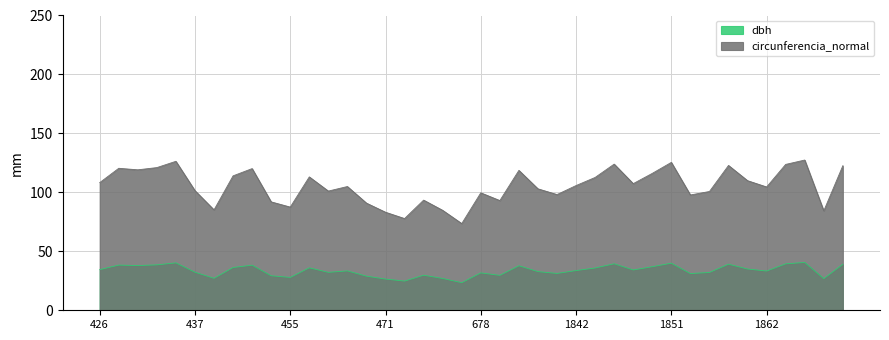

At which category does circunferencia_normal reach its first local peak?

428